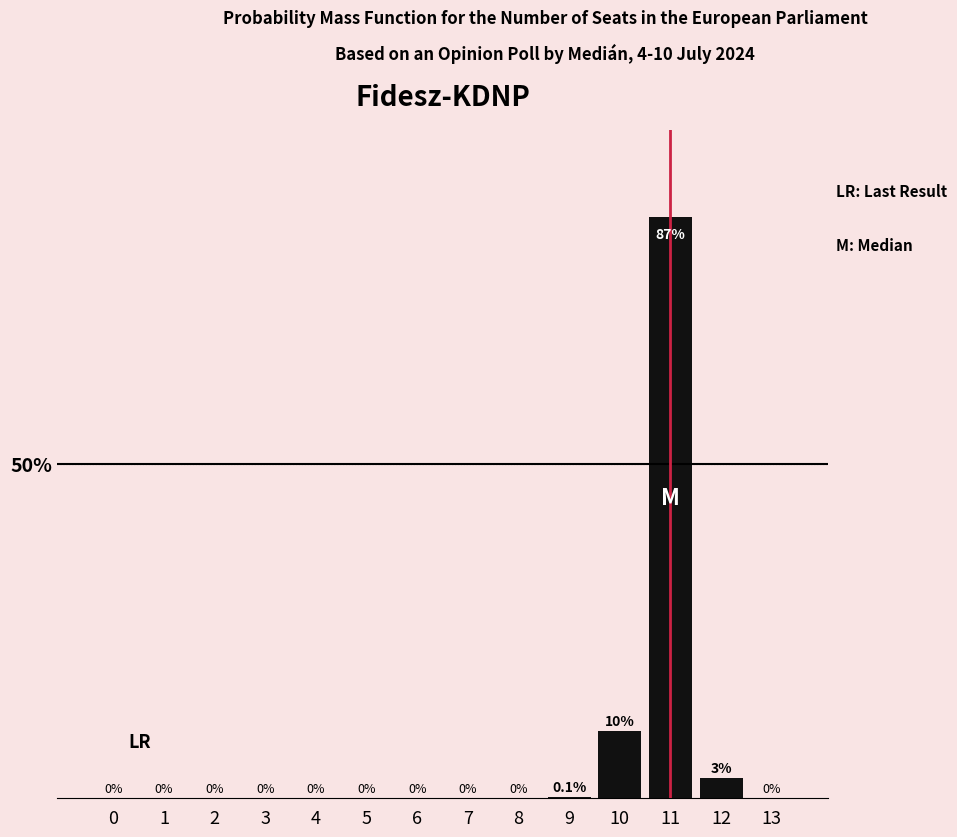

The value at 2 is 55.2. True or false?

False